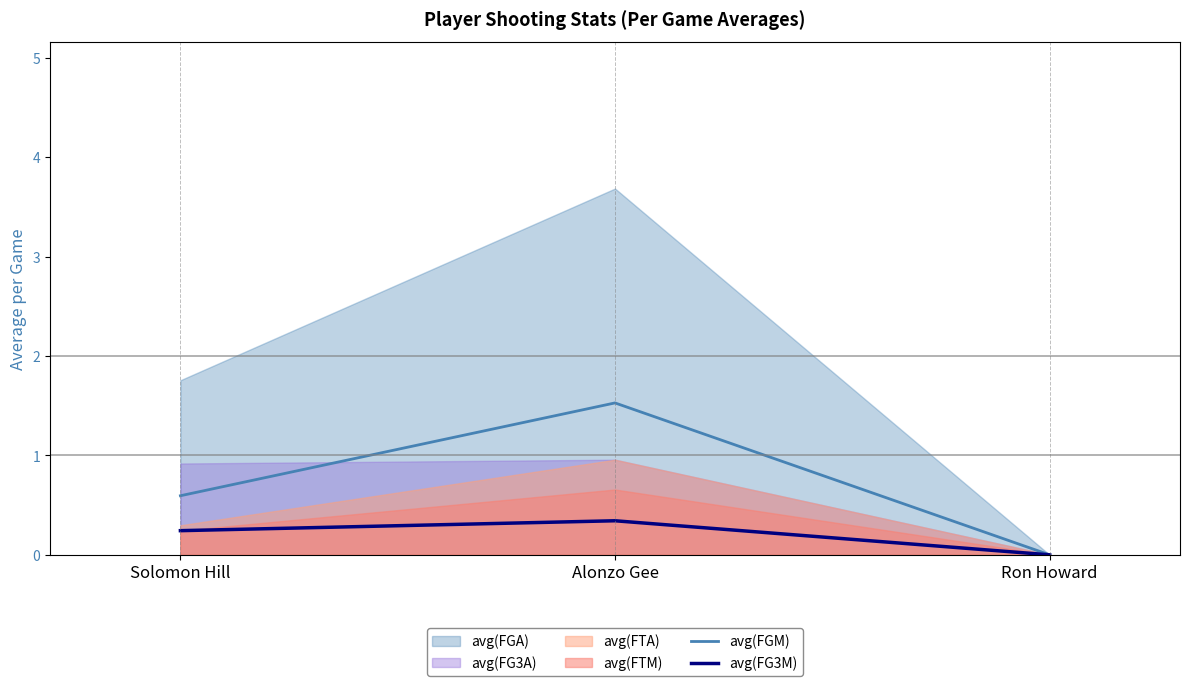

At which label is avg(FGM) closest to 0?

Ron Howard